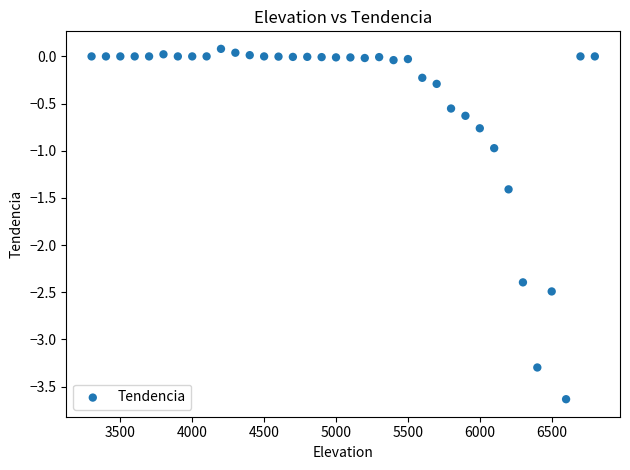

What is the range of Y values (max minus min)?

3.7